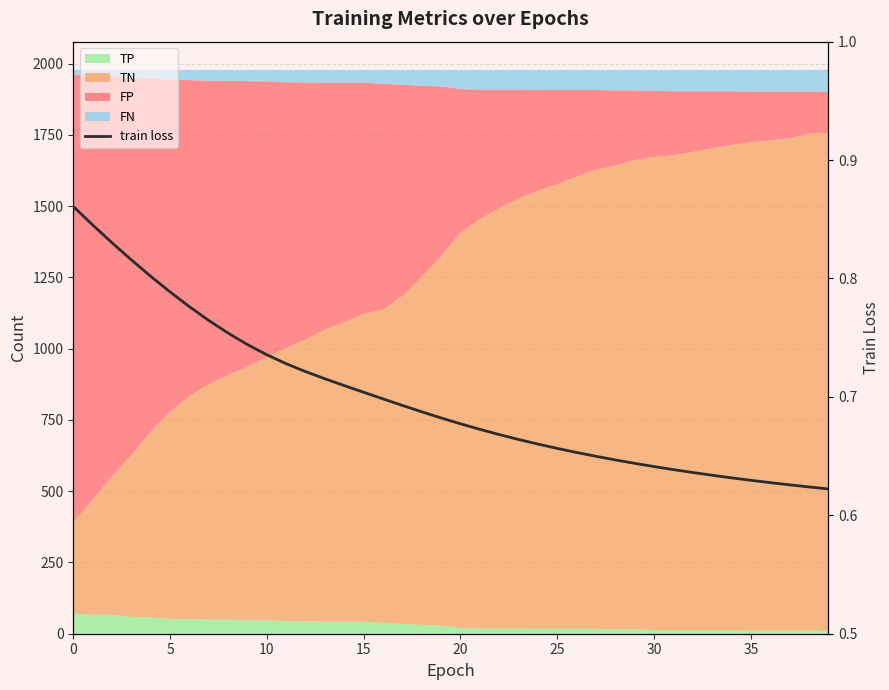

What is the smallest value displayed?

0.6